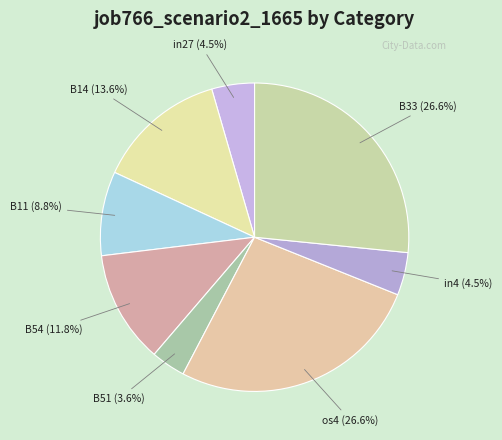

Count the number of slices in the pie.

8